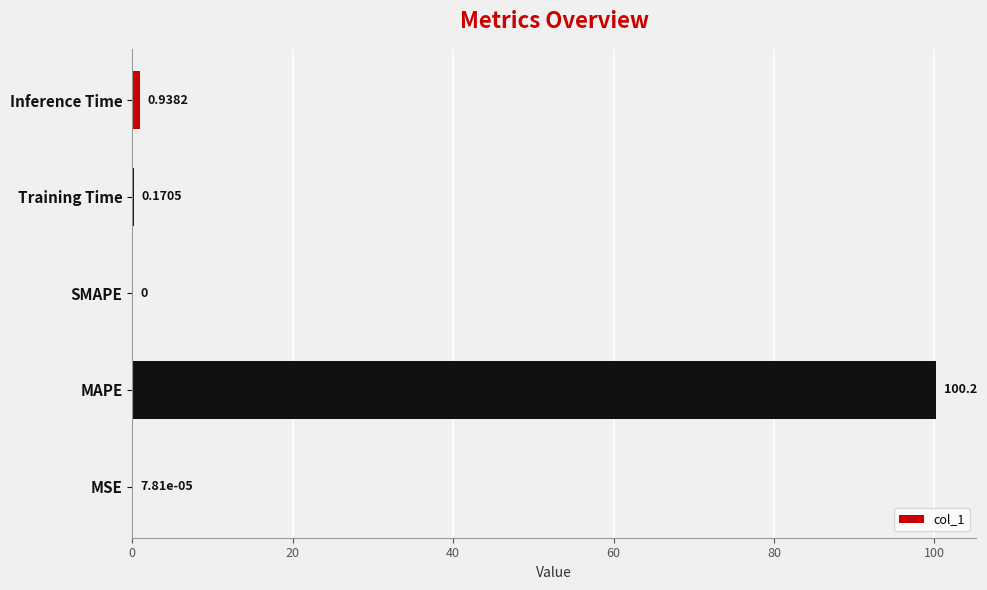

What is the sum of the values at Training Time and Inference Time?

1.1